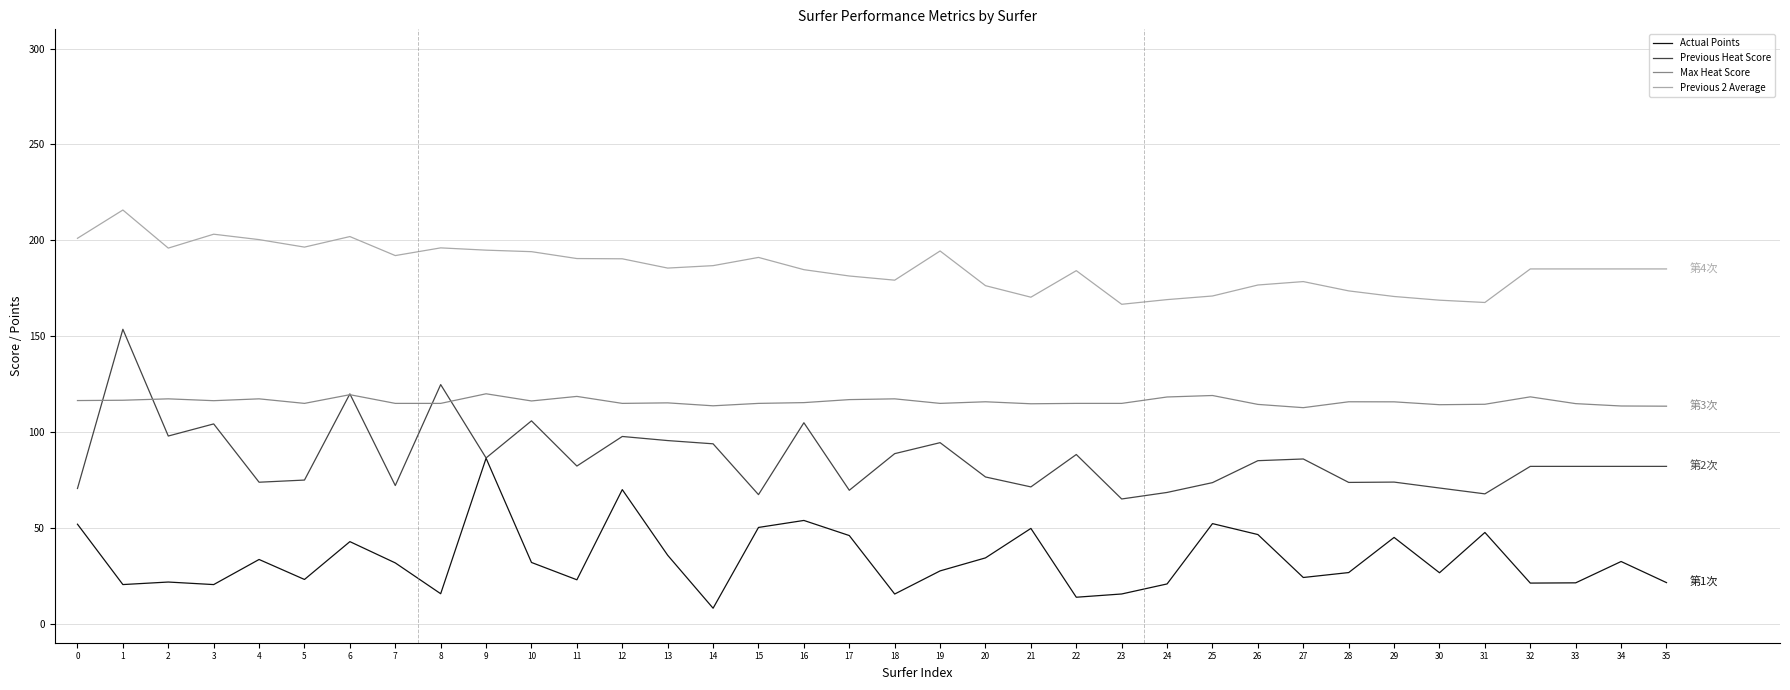

What is the difference between the highest and lowest values at 29?

125.7